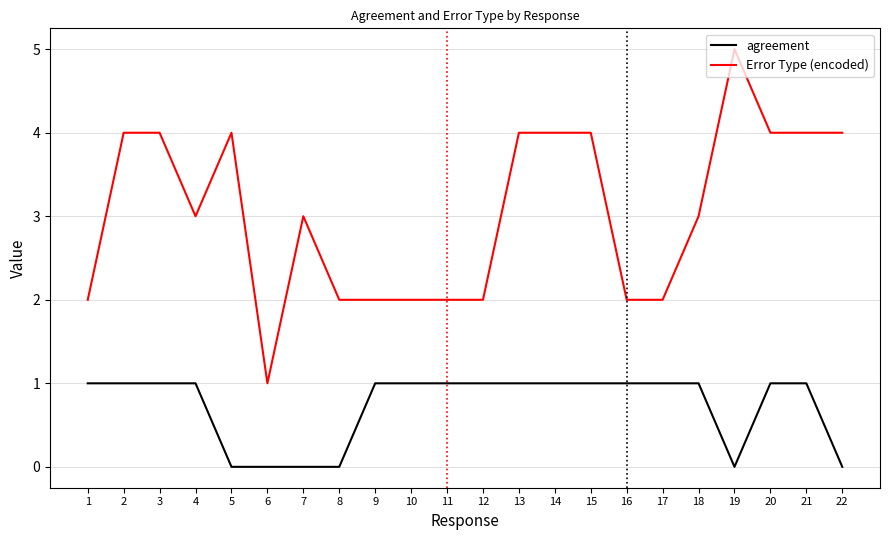

What is the total value across all series at 4?

4